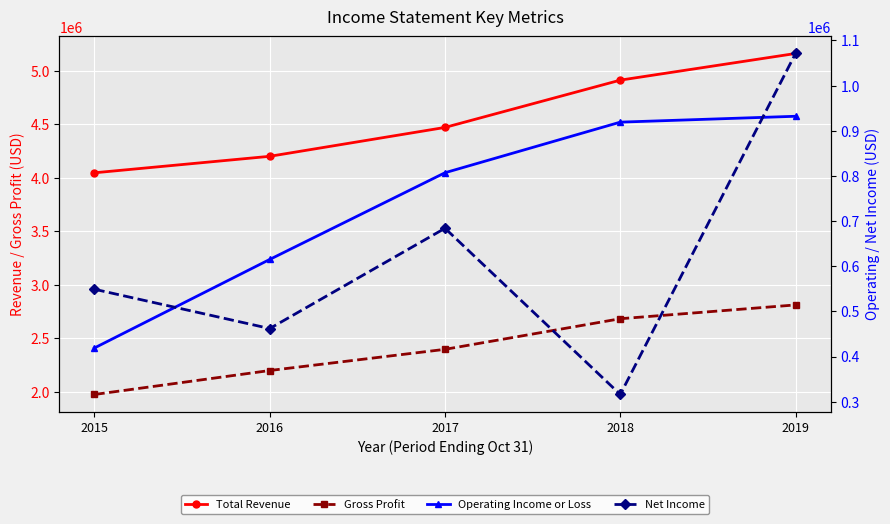

True or false: Net Income has more than 0 points higher than both neighbors.

True